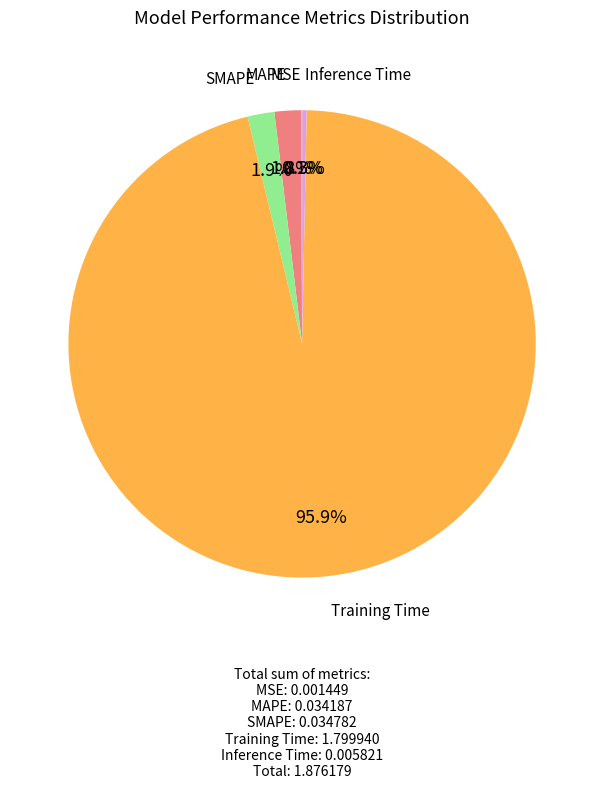

Does any single category account for the majority?

Yes